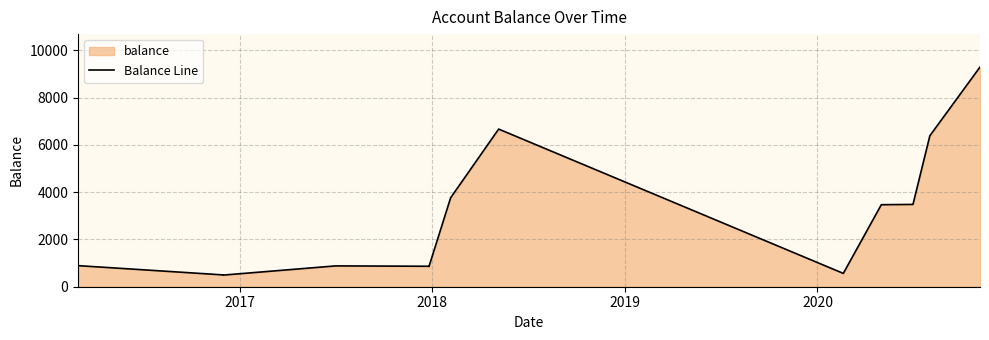

How many data points are less than 892?

7